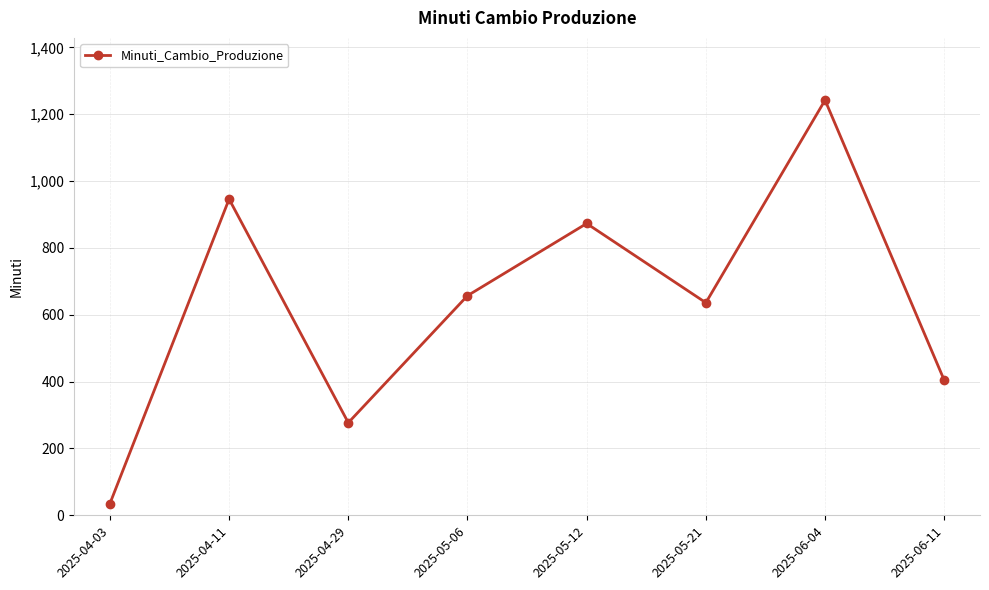

Between 2025-06-04 and 2025-06-11, which is larger?

2025-06-04